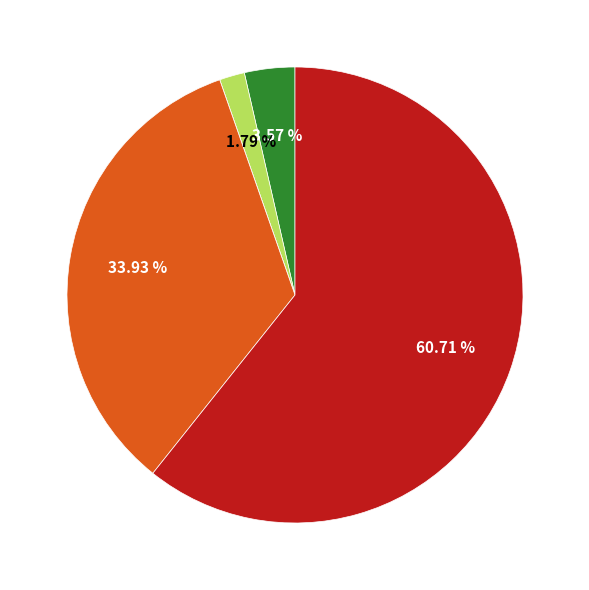

Is there any slice that represents more than half of the pie?

Yes